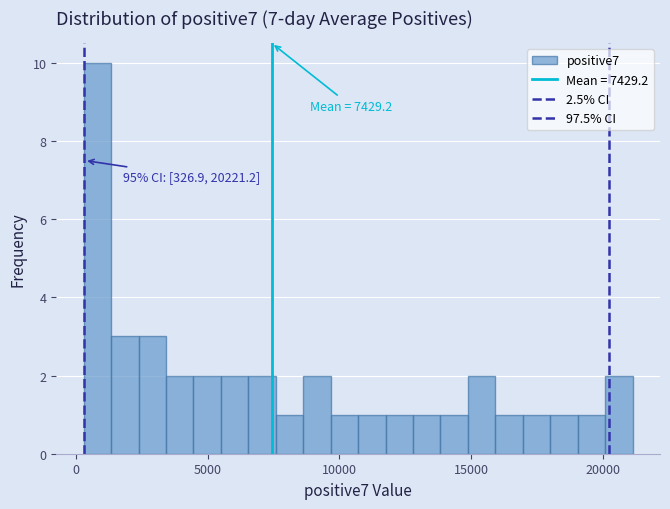

Around what value on the x-axis is the tallest bar? Give the approximate position of its centre, as read against the axis.

1000